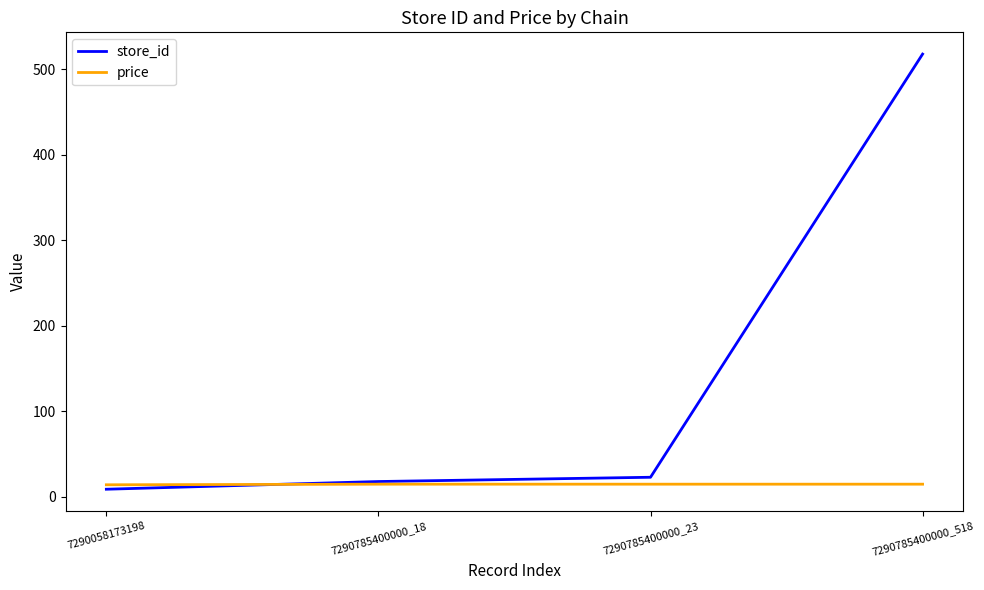

Rank the series by their average value, from lowest to highest.

price, store_id